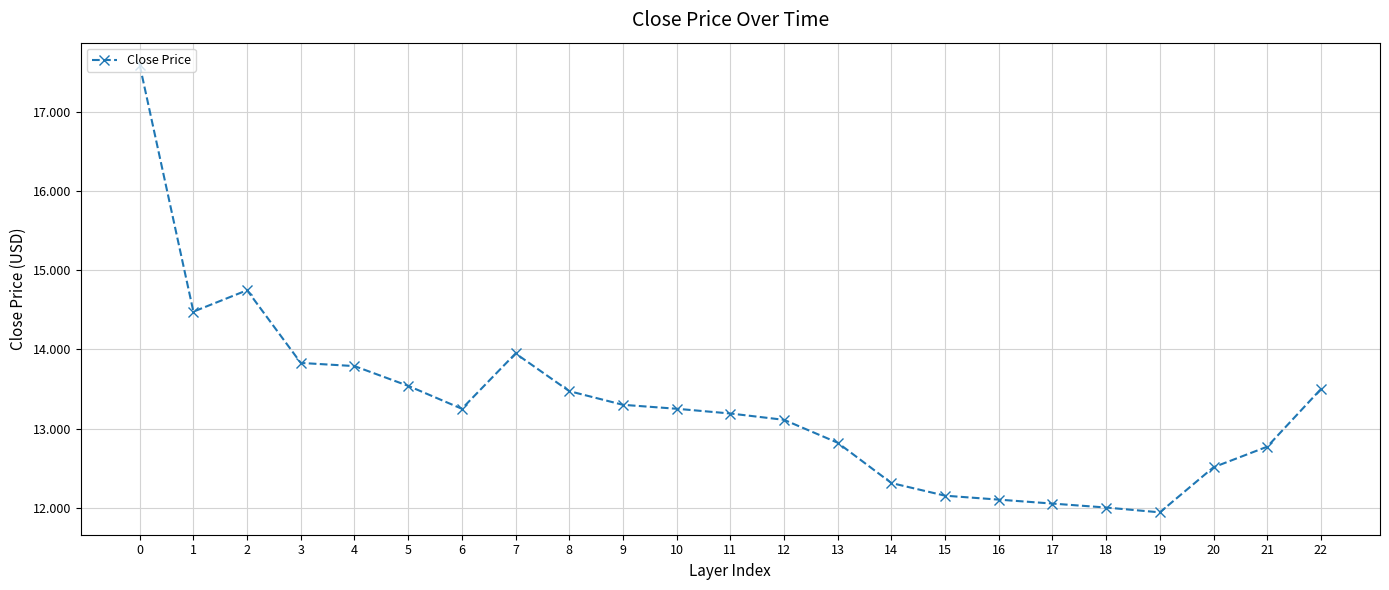

What is the smallest value displayed?

11.9